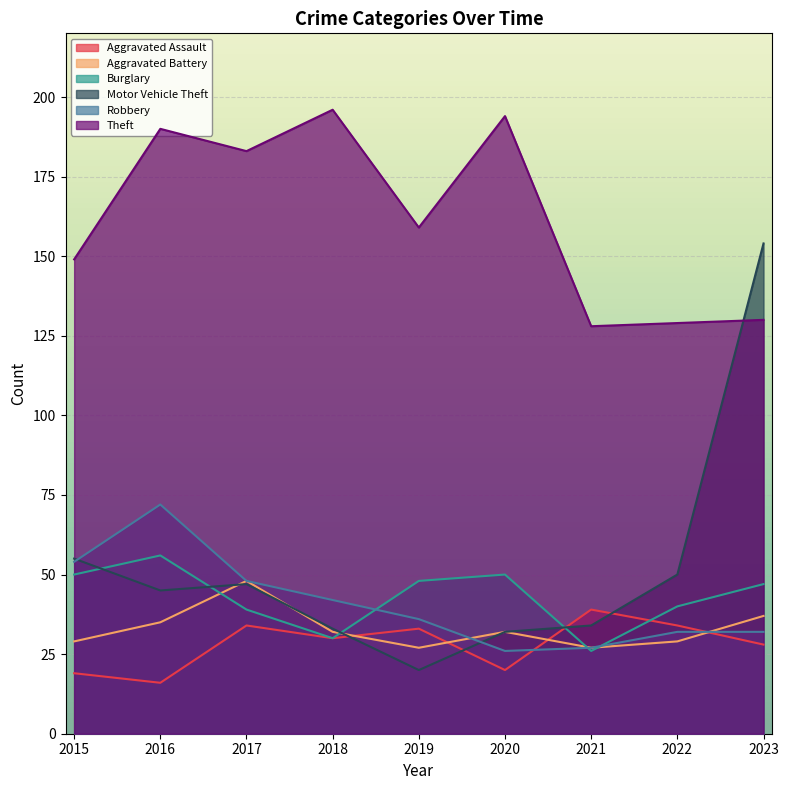

Where does the Aggravated Assault series first go above 30?

2017